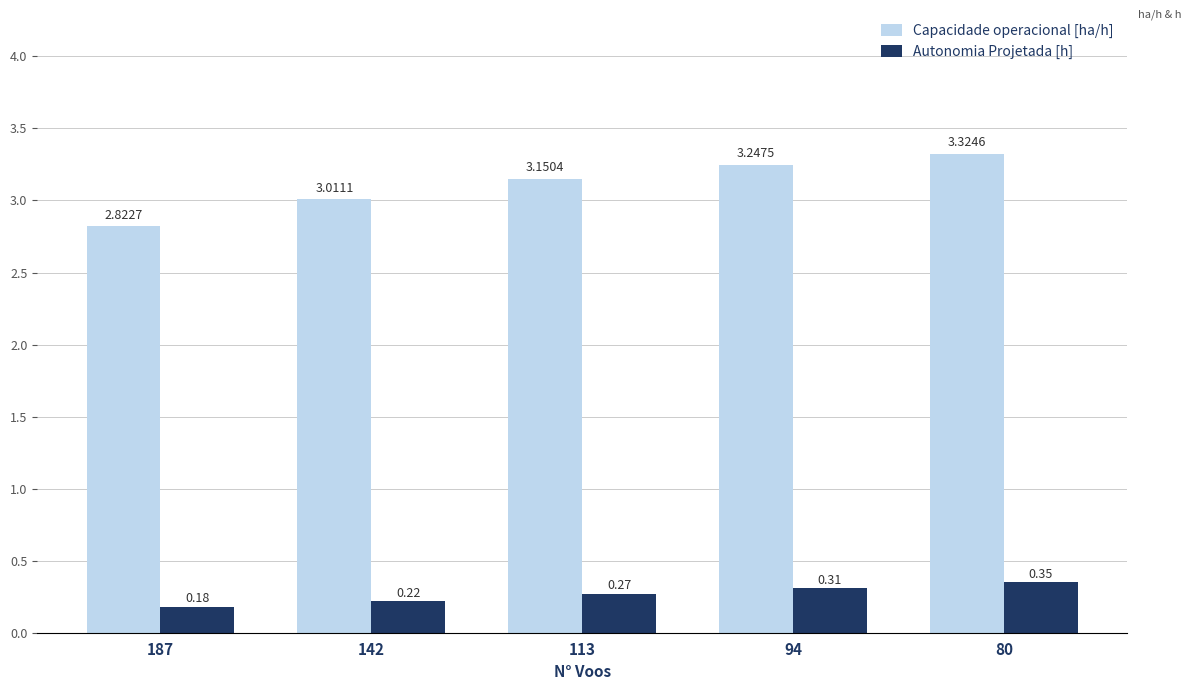

What is the spread (max minus min) of values at 187?

2.6